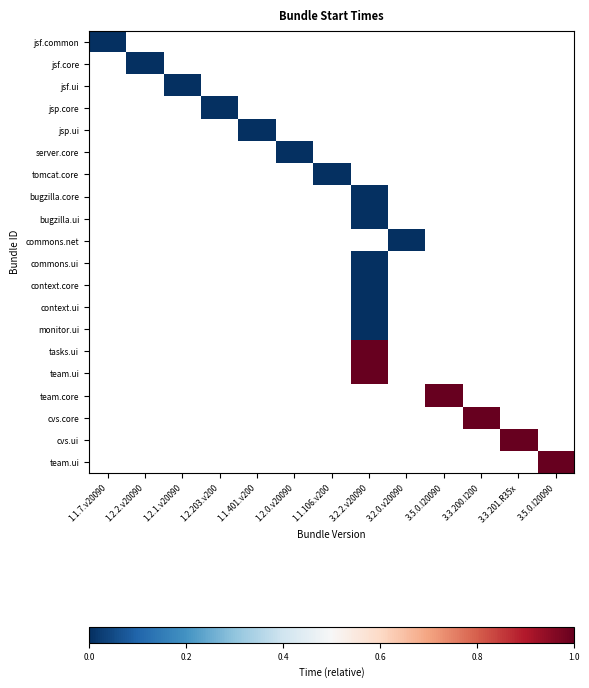

At how many categories does at least one series exceed 0?

5